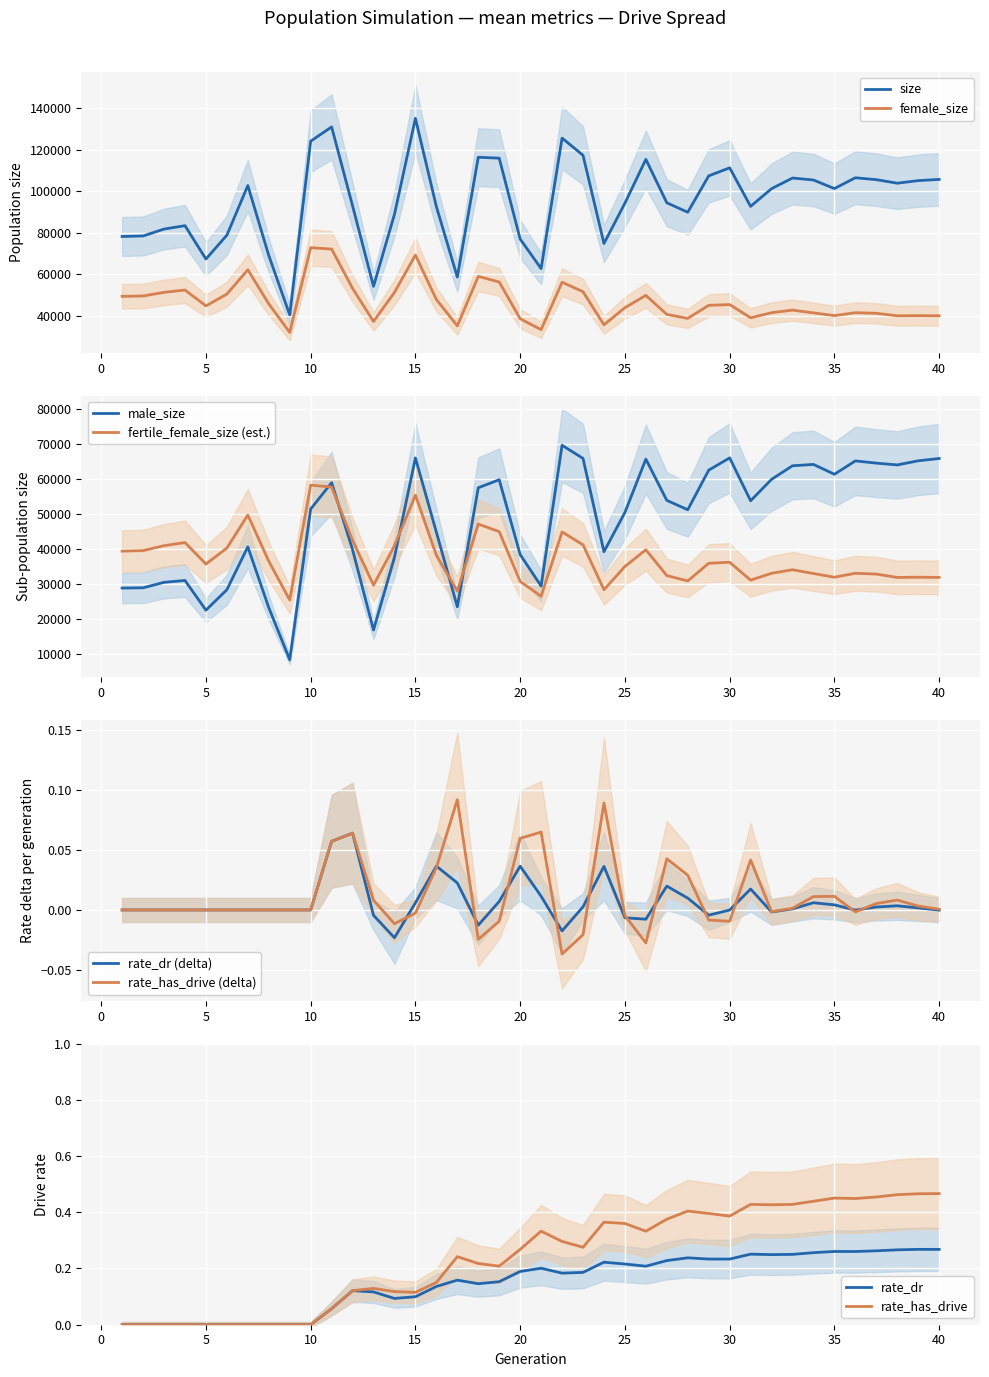

What is the maximum value shown in the chart?

135148.0